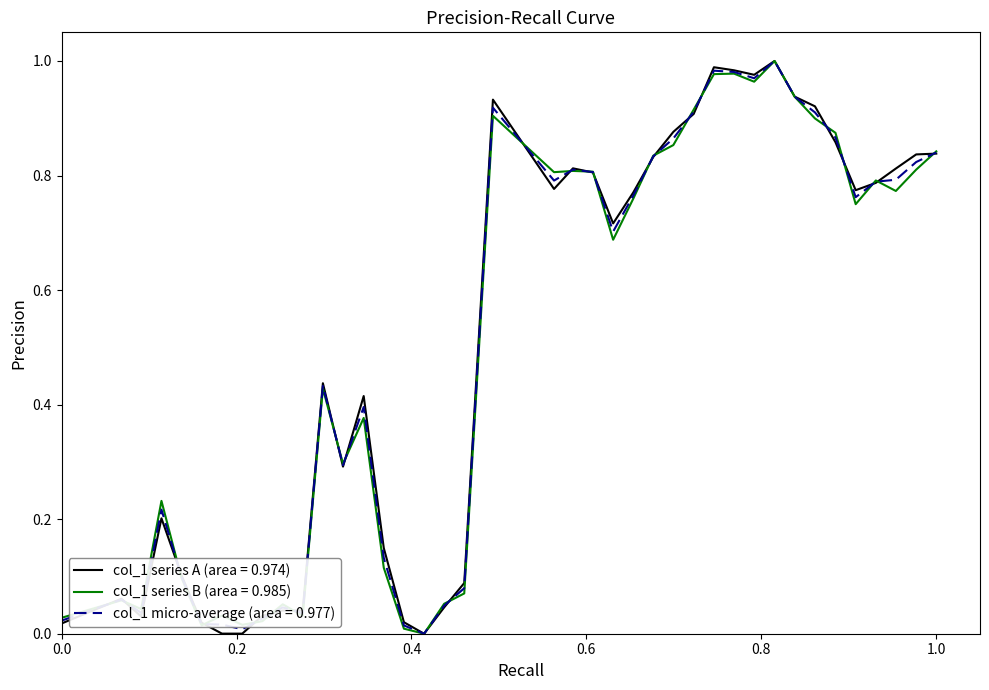

How many lines are shown in the chart?

3